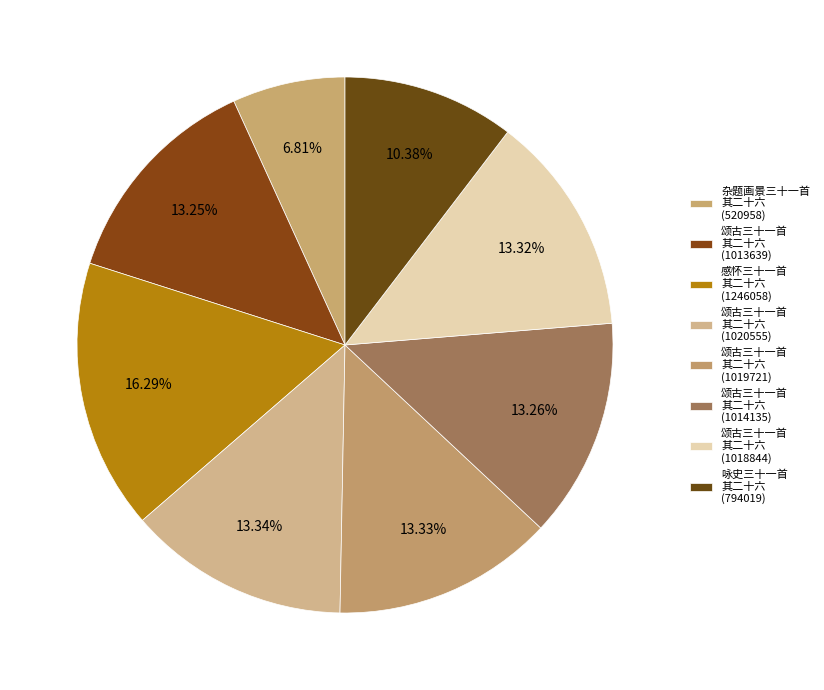

What is the ratio of the value at 颂古三十一首 其二十六 (1019721) to the value at 感怀三十一首 其二十六?

0.8